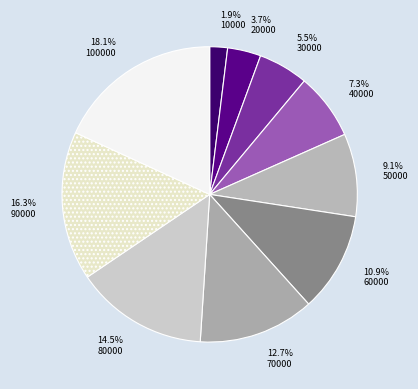

To the nearest percent, what is the combined percentage of 40000 and 20000?

11%